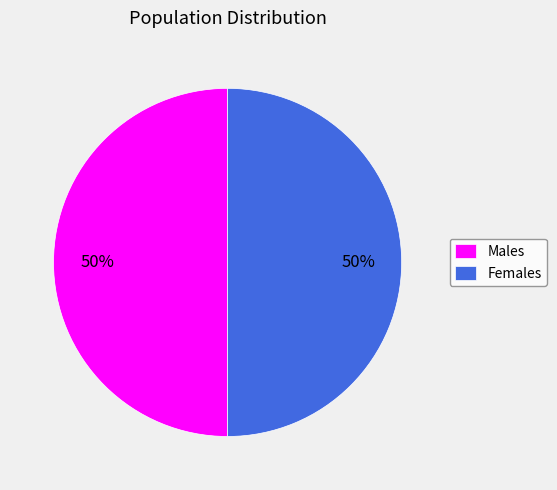

Combined, do Males and Females account for over 50%?

Yes